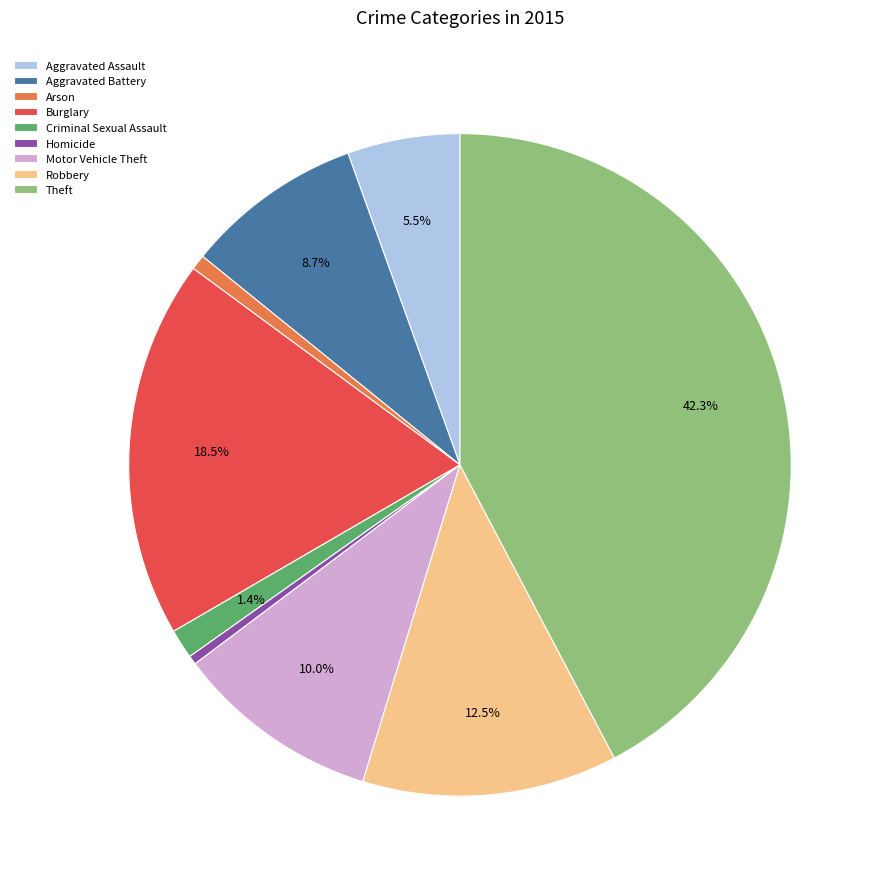

The Motor Vehicle Theft slice represents 1% of the pie. True or false?

False